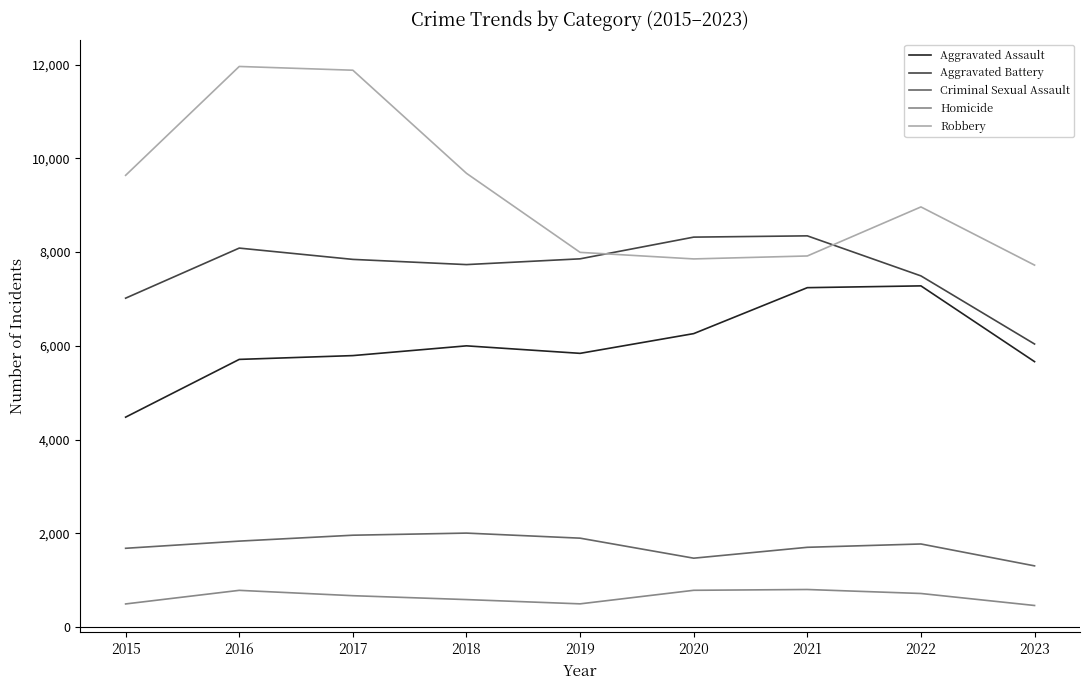

Which series has the largest total across all categories?

Robbery